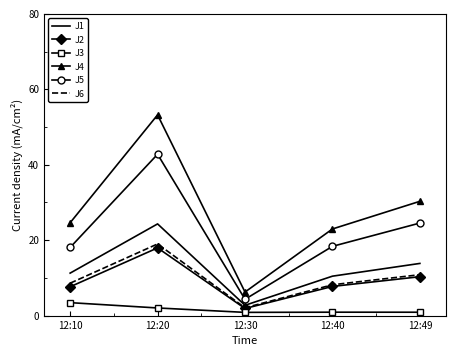

What is the difference between the second highest and minimum values in the J3 series?

1.2